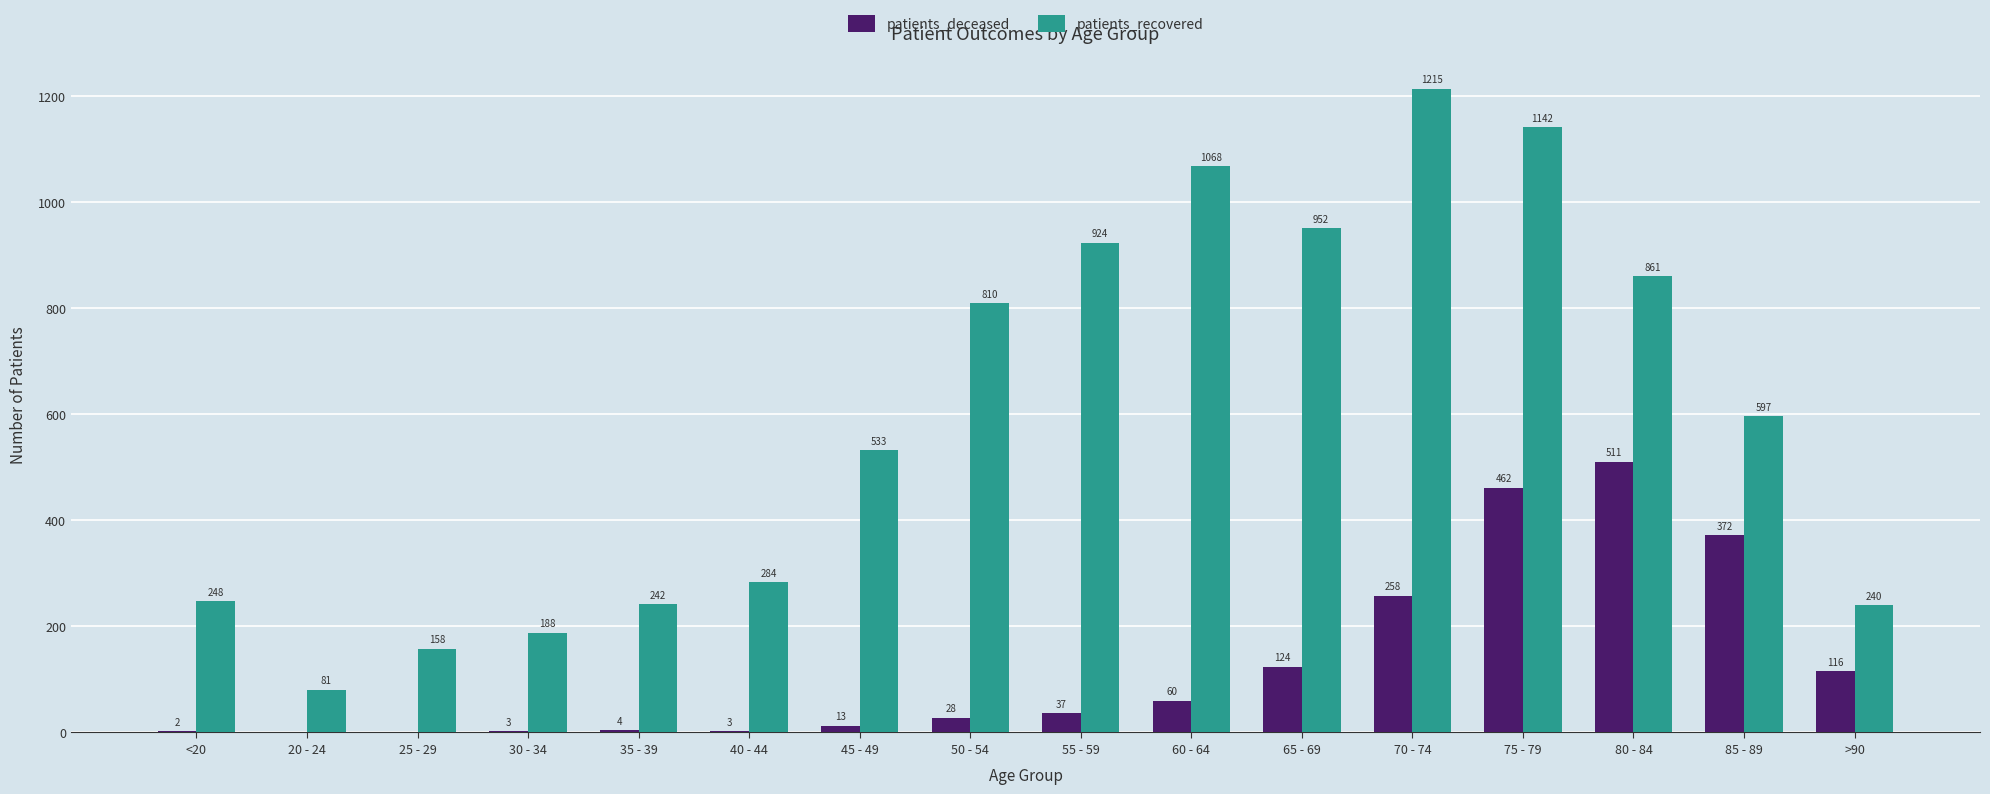

What is the sum of all patients_deceased values?

1993